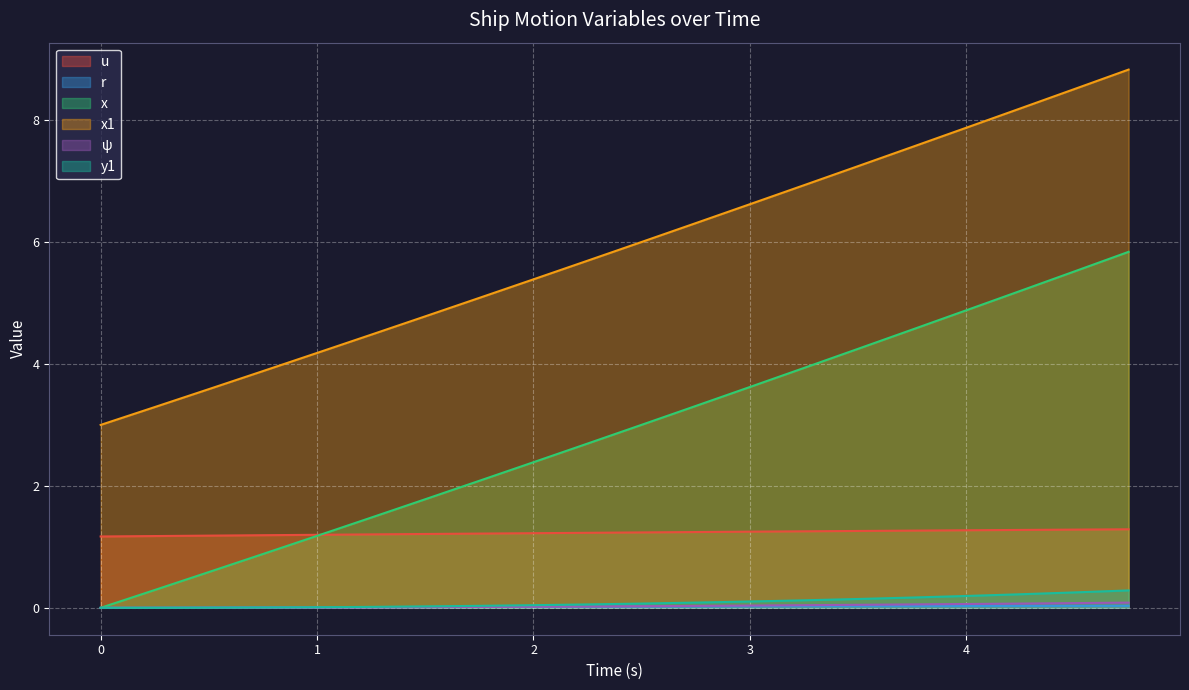

Is it true that y1 equals 0.2 at 4.25?

True